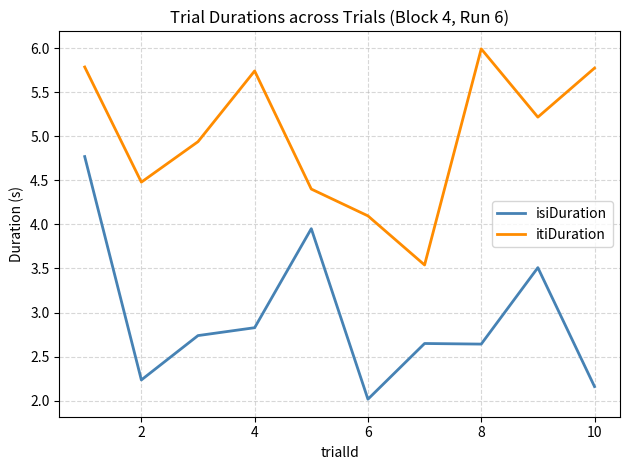

Which series has the largest total across all categories?

itiDuration